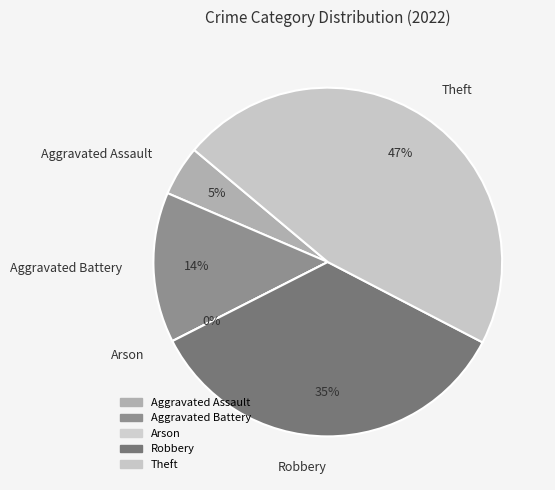

Which slice is the smallest?

Arson